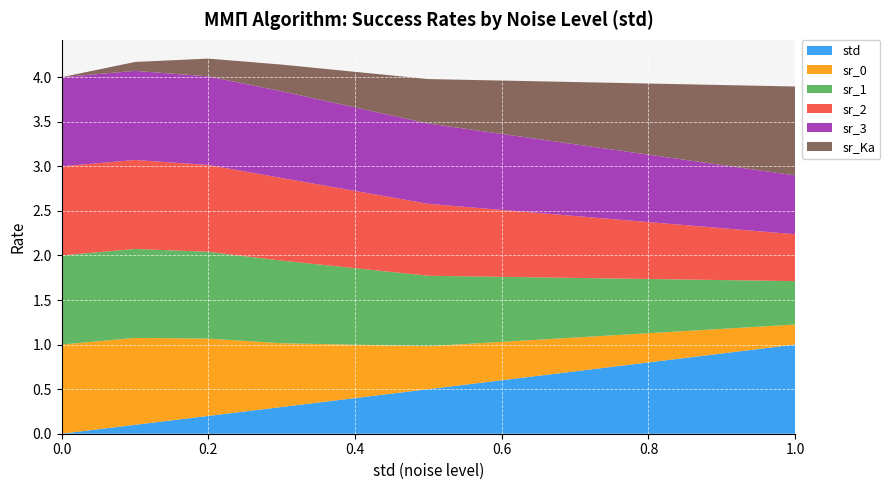

True or false: std has a value of 0.2 at 0.2.

True